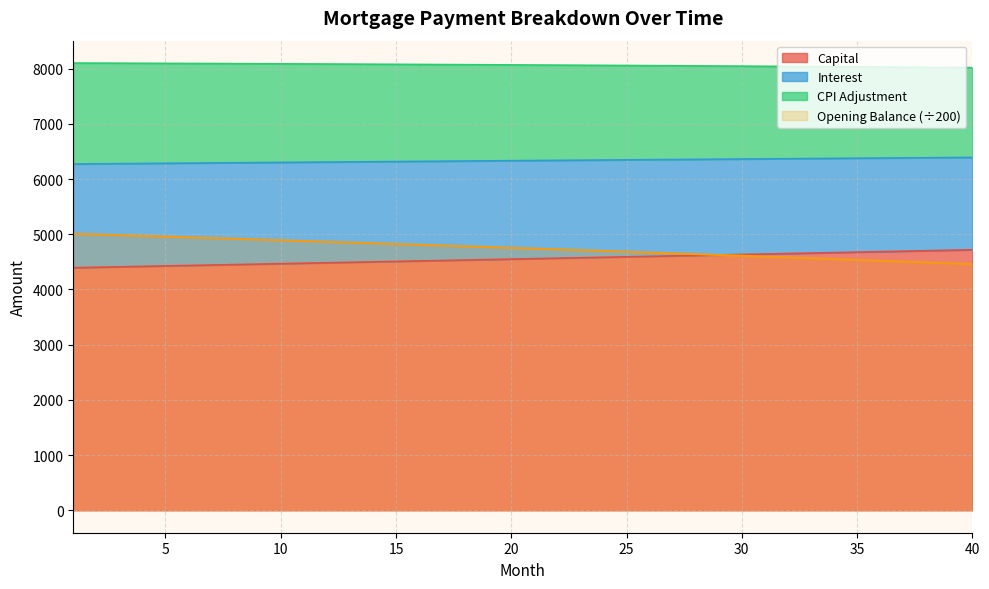

The value of Capital at 5 is 4426.3. True or false?

True